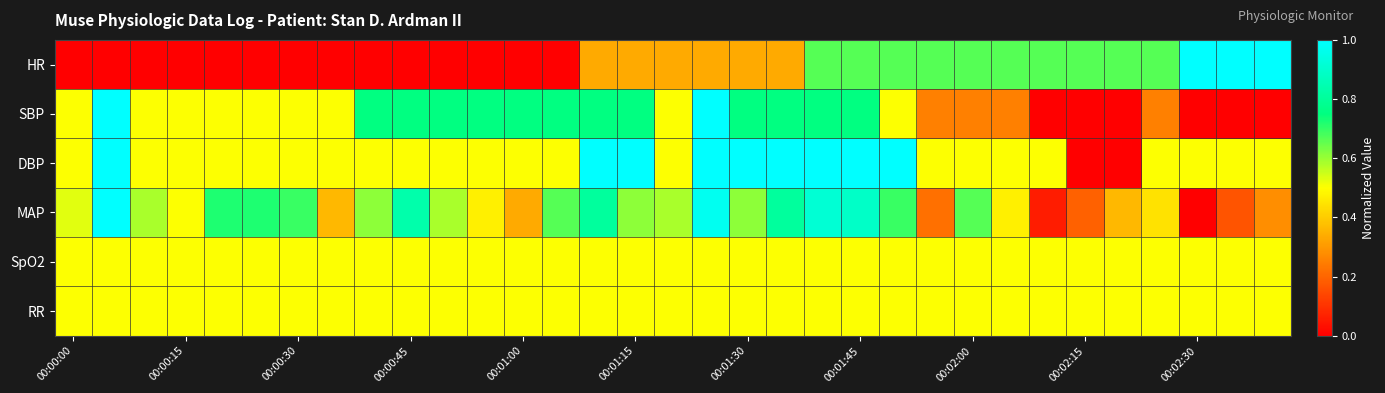

At how many categories does at least one series exceed 0?

33